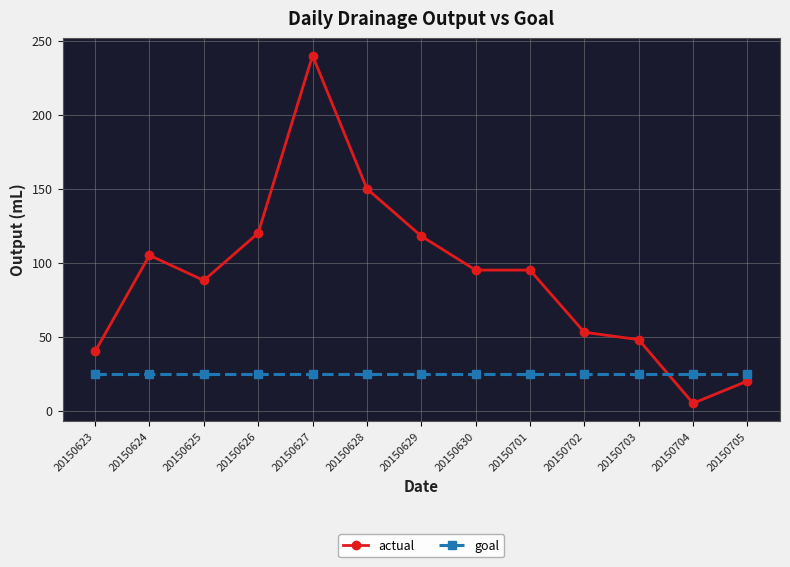

At which label does actual reach its peak?

20150627